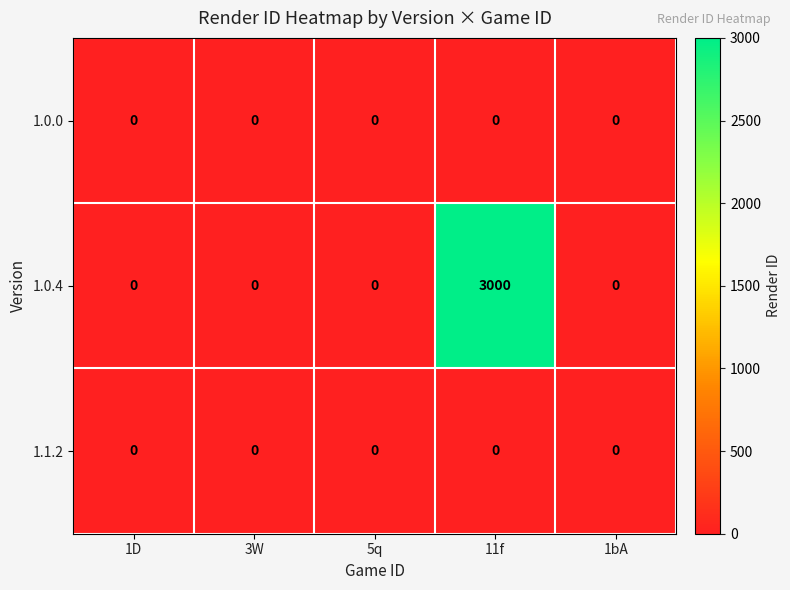

The 1.0.0 series shows 0 at 1D. True or false?

True